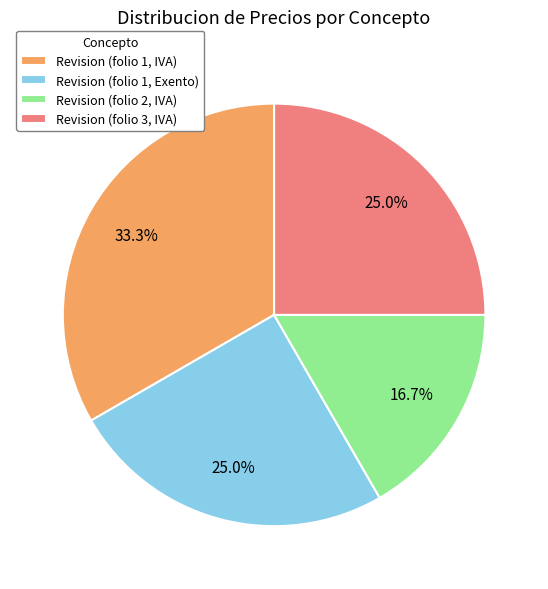

How many segments does this pie chart have?

4